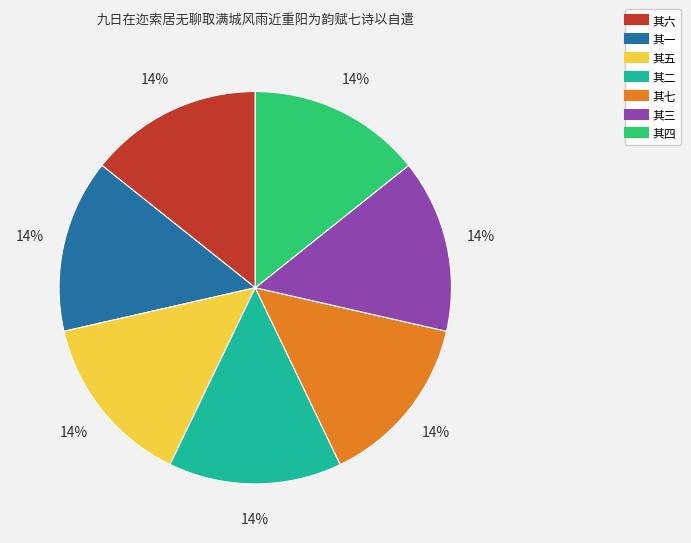

To the nearest percent, what is the combined percentage of 其七 and 其四?

29%